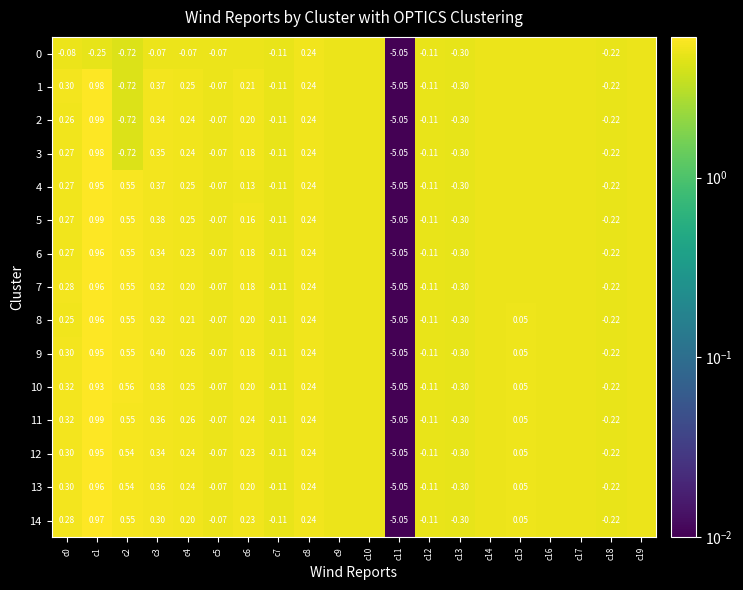

What is the difference between the 3 values at c7 and c8?

0.4